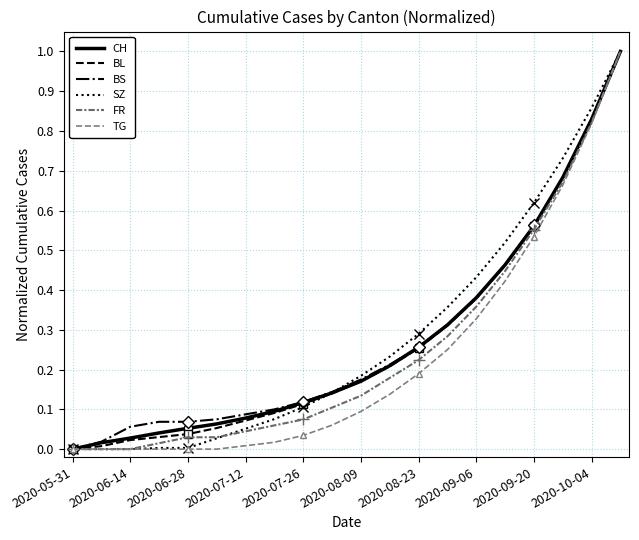

What is the label of the 7th point from the left?

2020-07-12